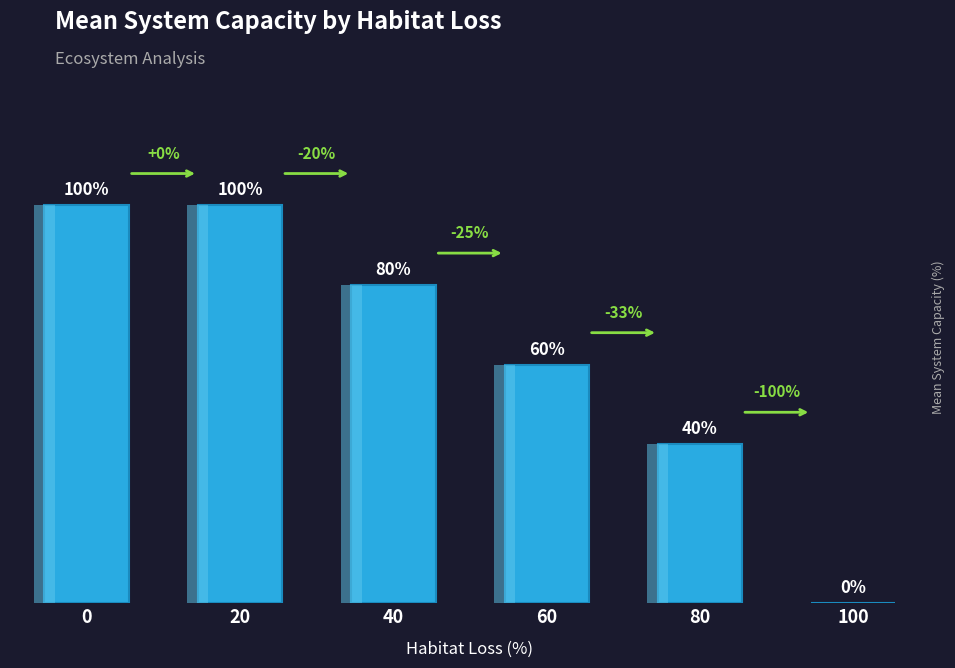

Reading left to right, extract all data points from this chart.

0=100	20=100	40=80	60=60	80=40	100=0